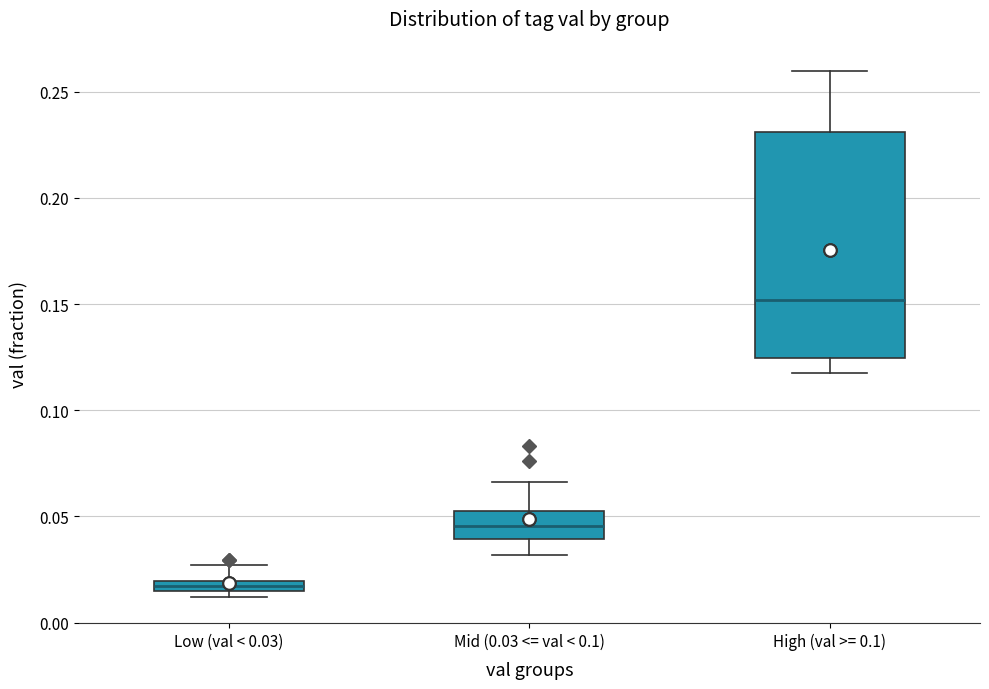

Which box is the tallest, from its lower edge to its upper edge?

High (val >= 0.1)